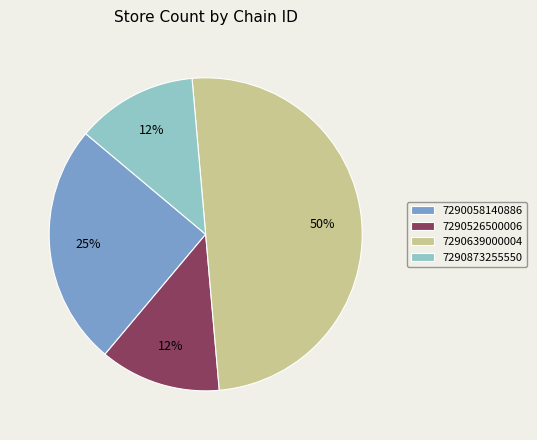

To the nearest percent, what is the average slice percentage?

25%